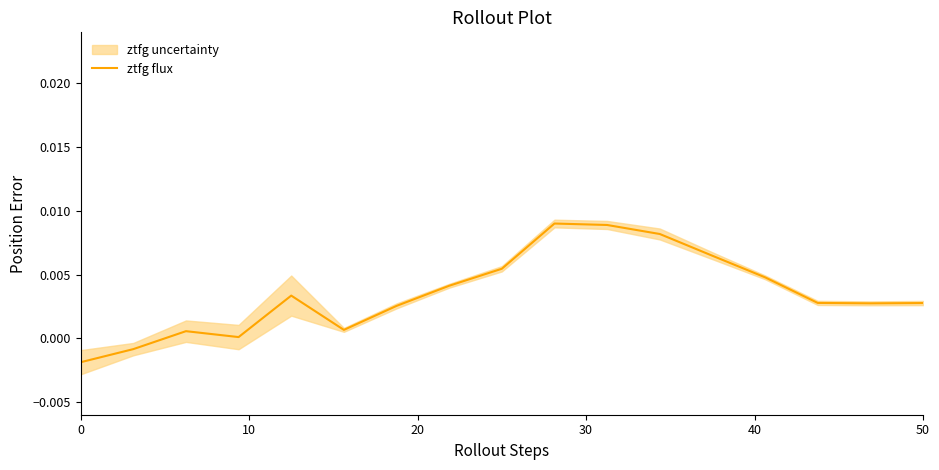

How many interior local peaks (higher than both neighbors) does the data have?

3